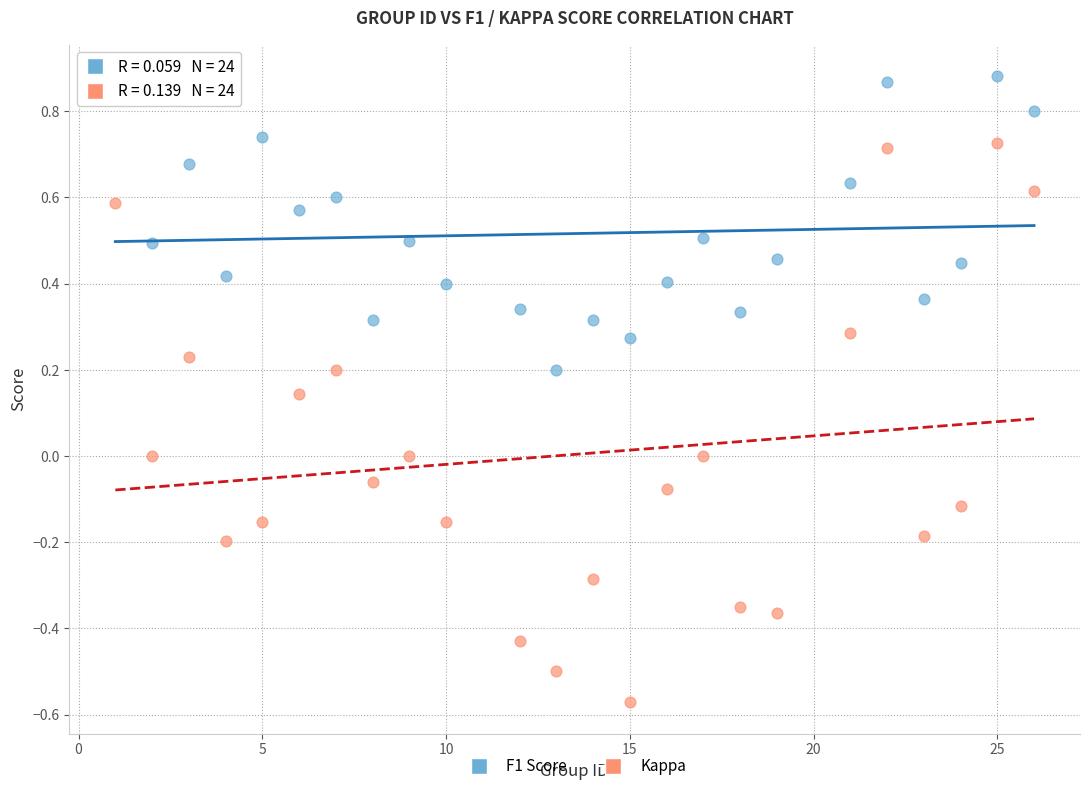

Which series reaches the minimum Y coordinate?

Kappa